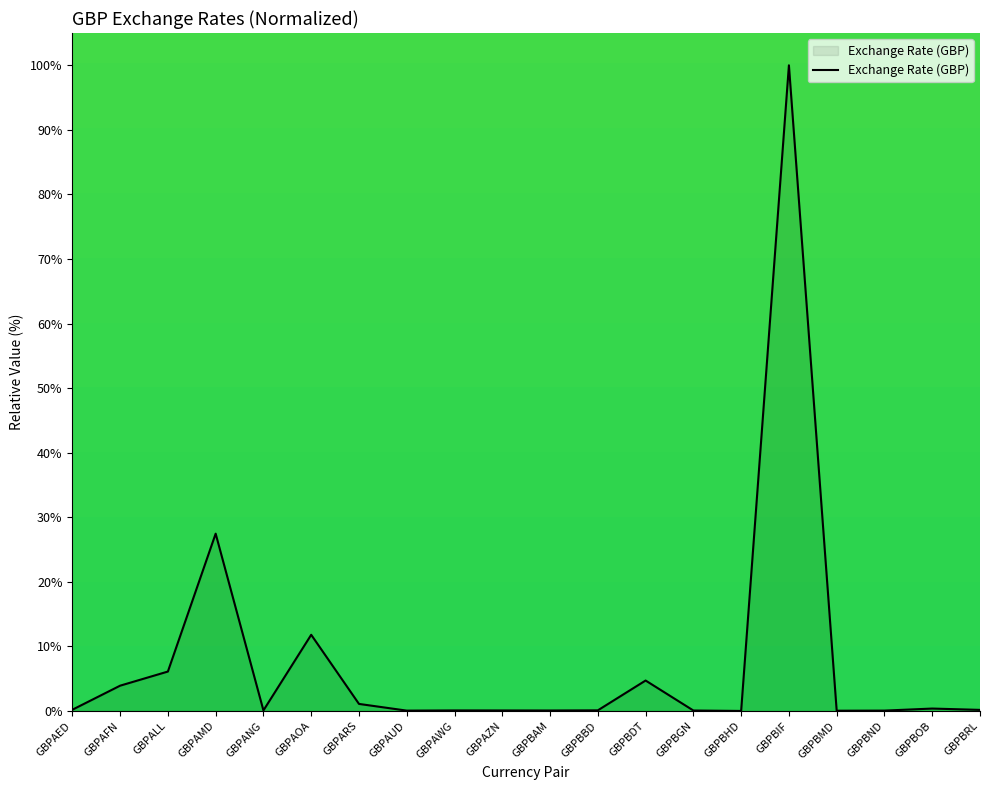

The chart shows a value of 100.0 at GBPBIF. True or false?

True